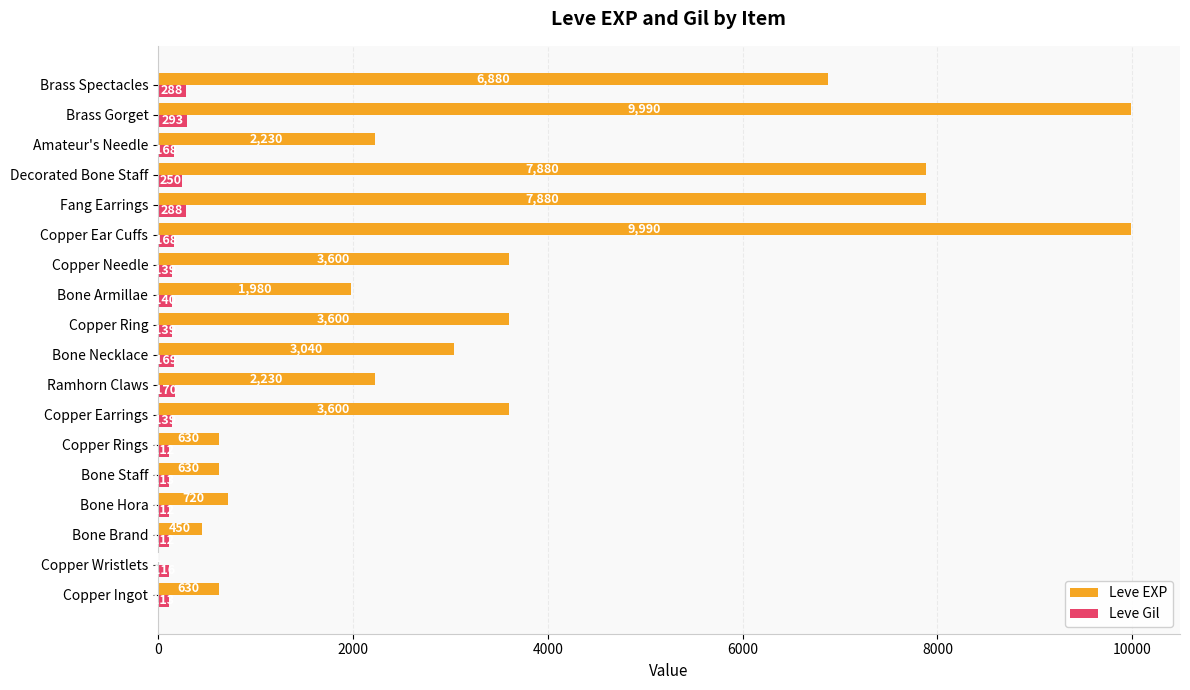

Which series changed the most between Copper Wristlets and Brass Gorget?

Leve EXP